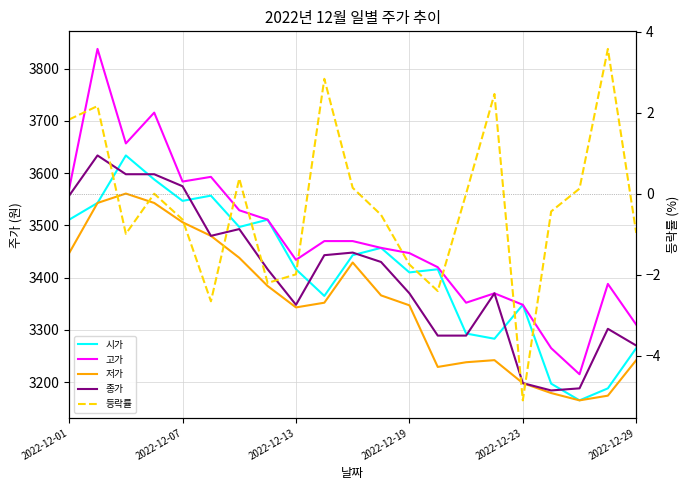

True or false: 저가 and 고가 cross at least once.

False